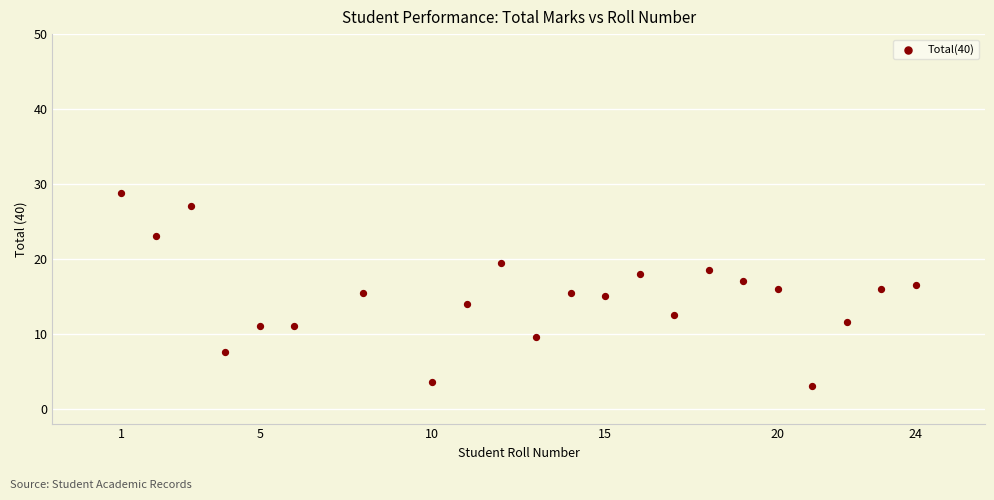

What is the range of X values (max minus min)?

23.0